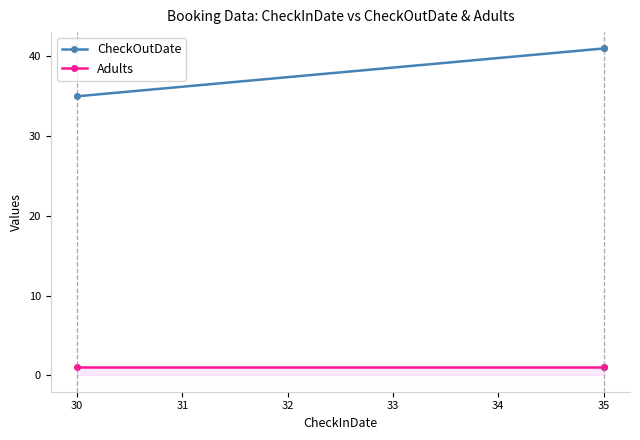

Count the number of data series in this chart.

2